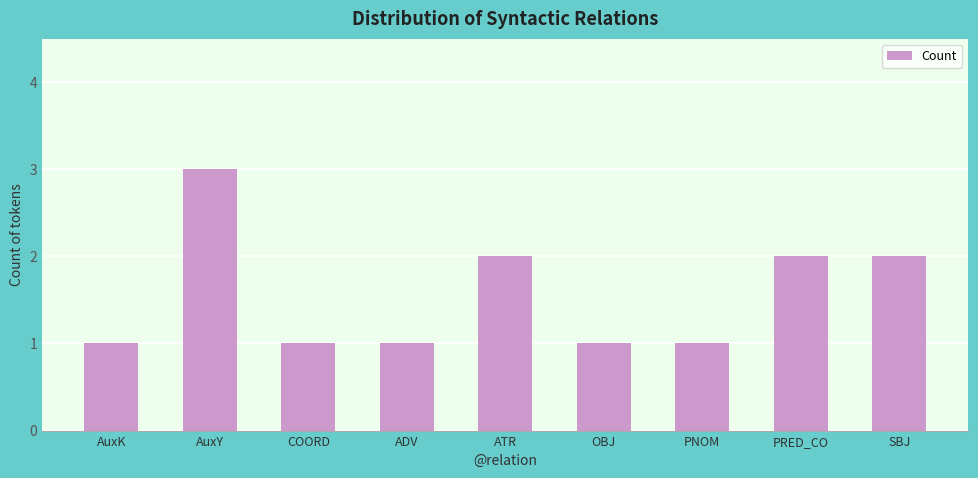

Approximately how many times larger is the value at PNOM compared to ATR?

0.5